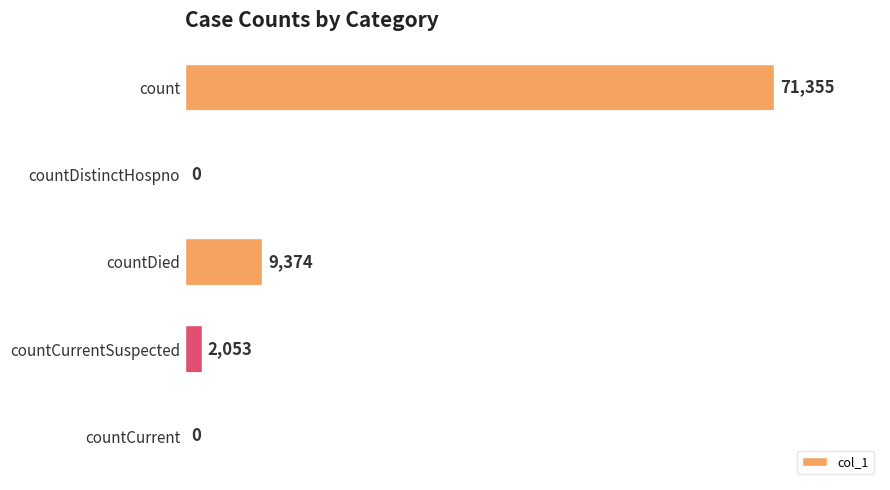

The chart shows a value of 4281 at countDied. True or false?

False